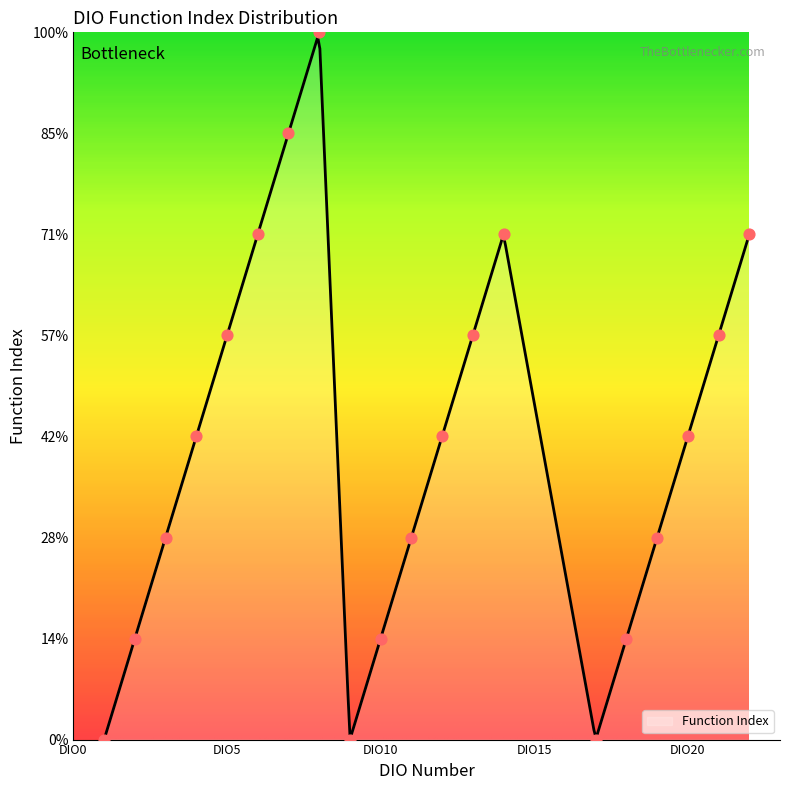

Which has a higher value, DIO10 or DIO17?

DIO10